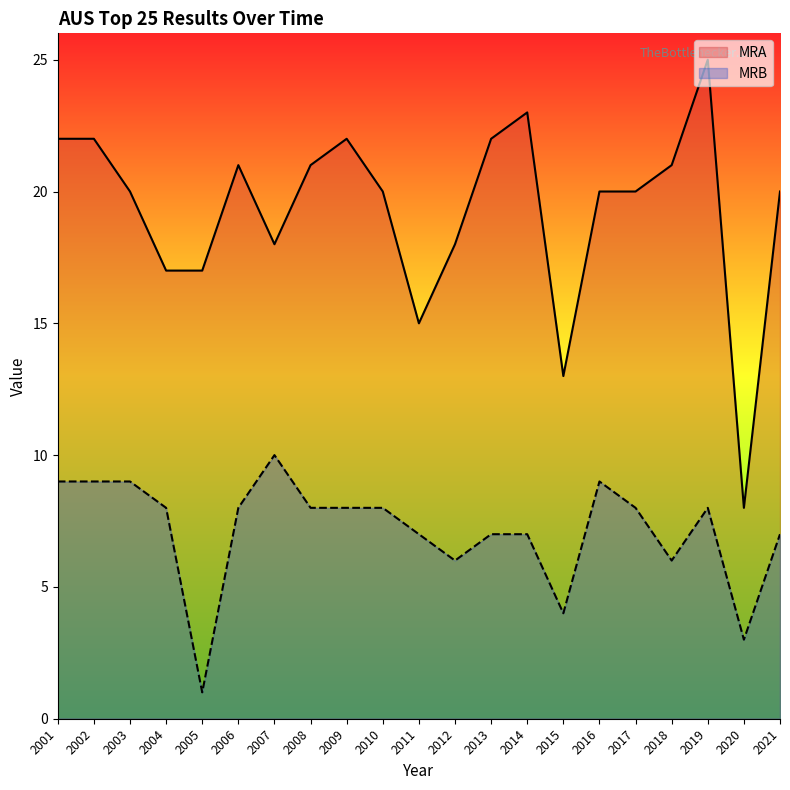

Is it true that MRB equals 8 at 2019?

True